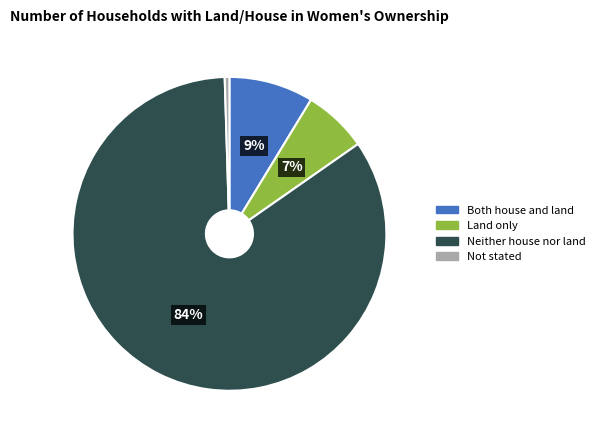

To the nearest percent, what is the combined percentage of Land only and Not stated?

7%